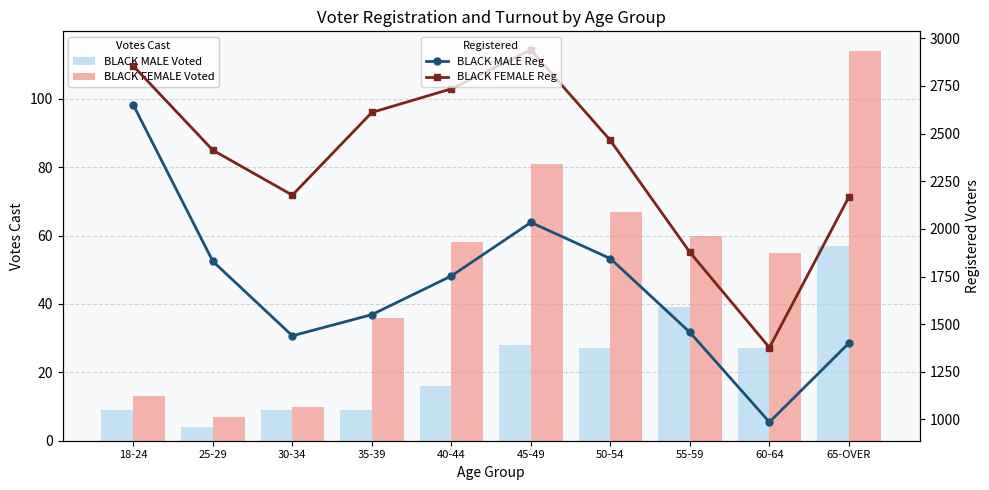

Is the value of BLACK MALE Voted at 30-34 greater than the value of BLACK MALE Reg at 65-OVER?

No